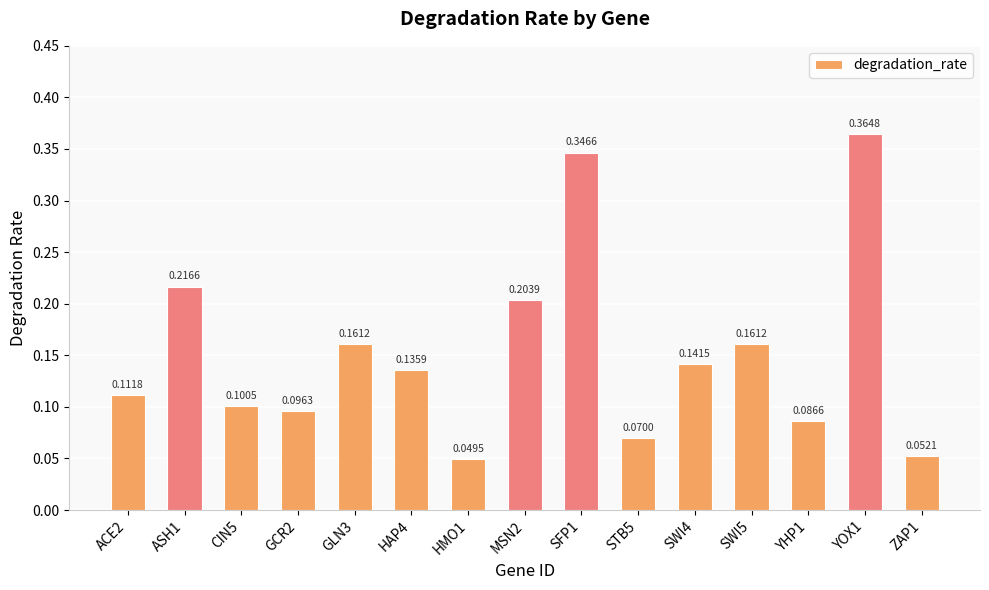

How many distinct data groups are displayed?

1